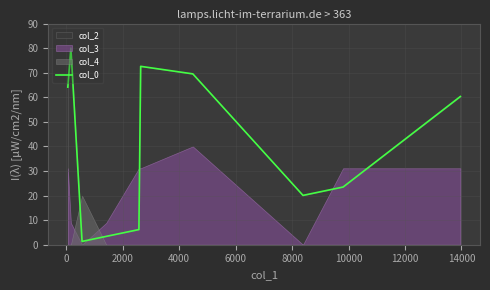

Reading left to right, transcribe all the data shown in this chart.

64.1	80.0	1.3	3.4	6.2	72.6	69.5	20.1	23.5	60.3